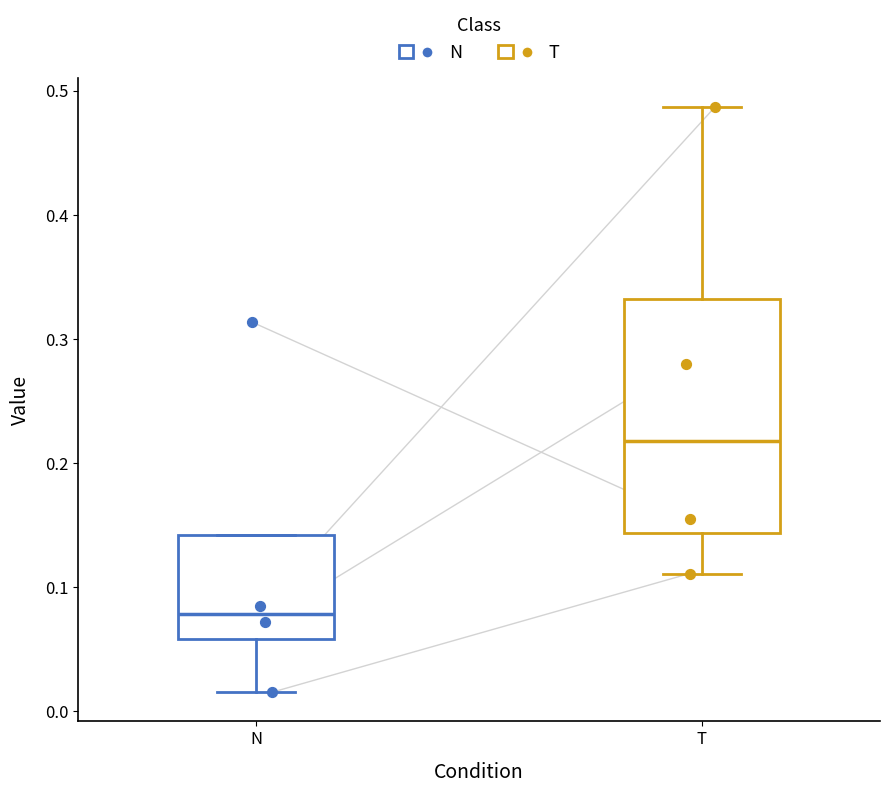

Which box is the tallest, from its lower edge to its upper edge?

T